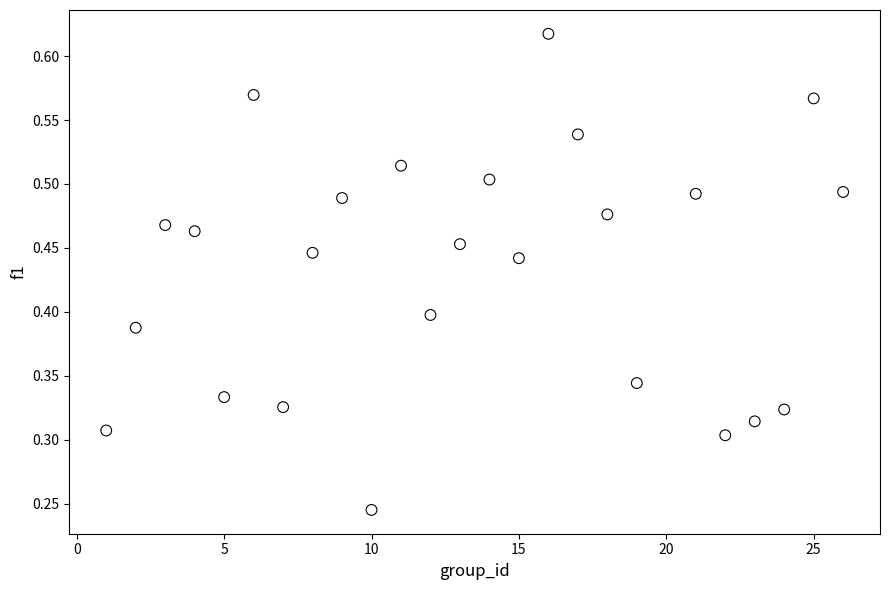

What is the range of X values (max minus min)?

25.0